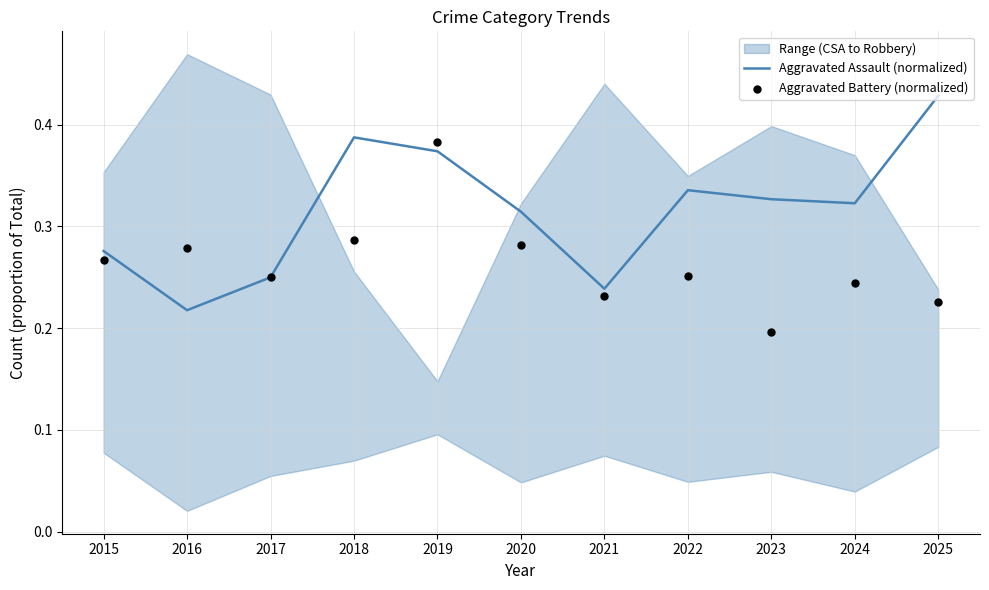

Which series has the largest total across all categories?

Aggravated Assault (normalized)